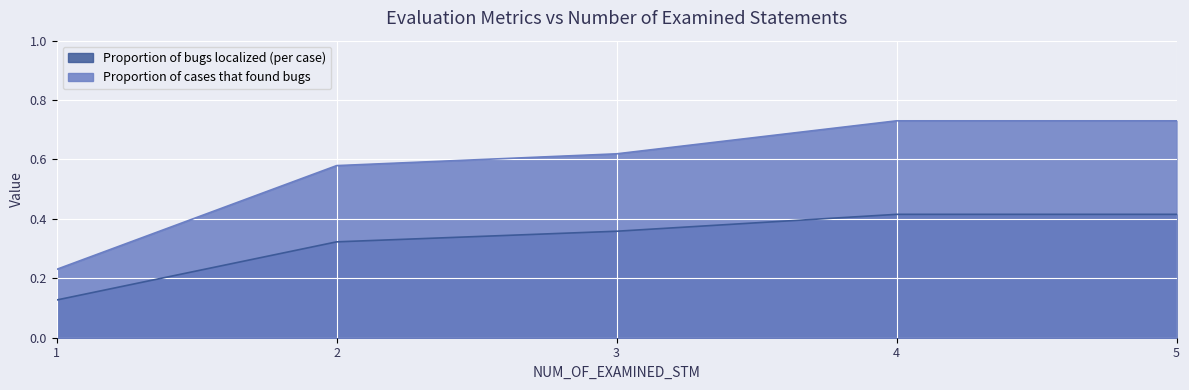

Count the Proportion of bugs localized (per case) values in the range 0 to 1.

5